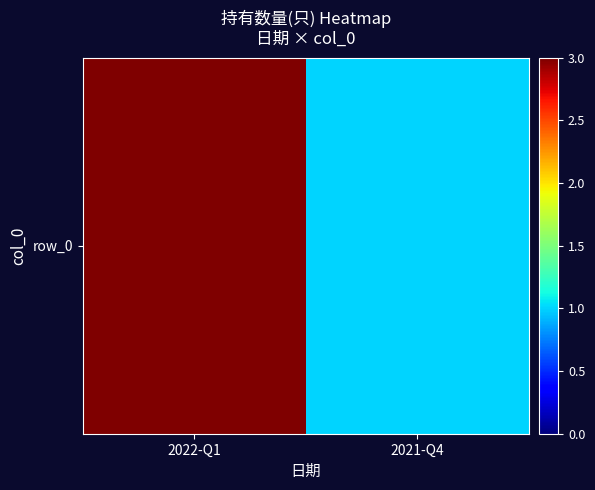

How many data points are less than 3?

1